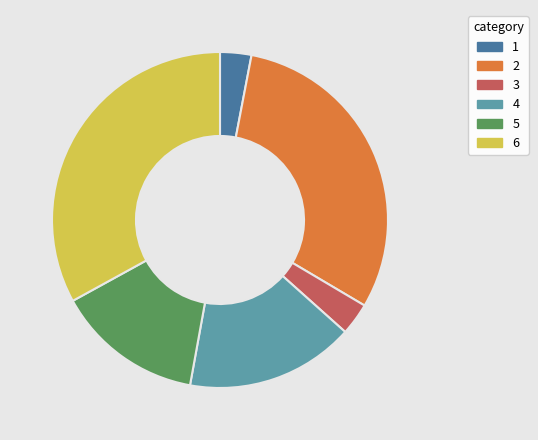

How many slices are in this pie chart?

6